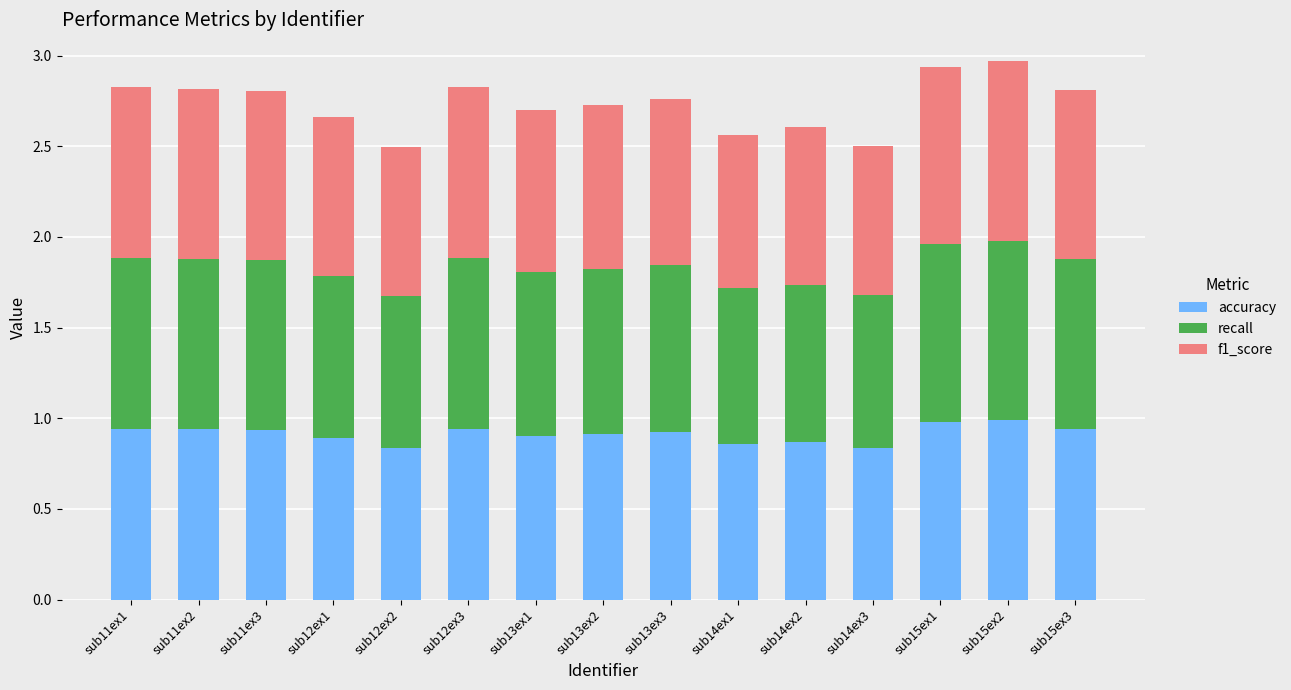

What is the total value across all series at sub12ex3?

2.8